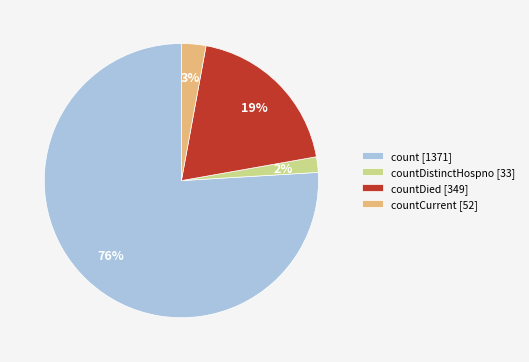

Is the sum of countCurrent [52] and countDied [349] greater than half?

No